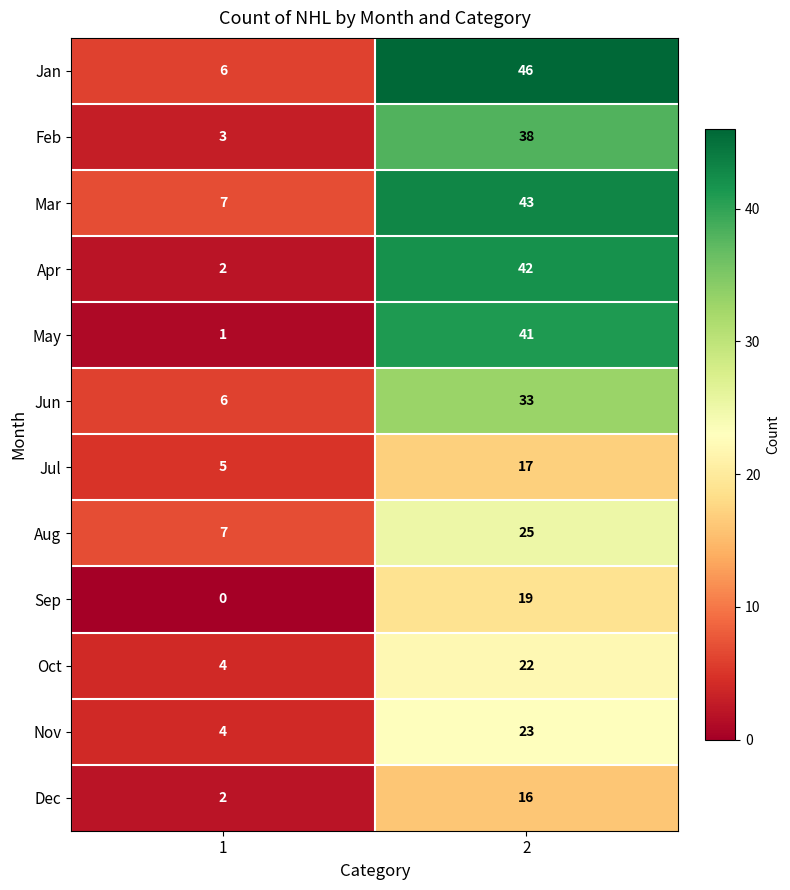

Reading left to right, extract all data points from this chart.

Jan: 1=6	2=46
Feb: 1=3	2=38
Mar: 1=7	2=43
Apr: 1=2	2=42
May: 1=1	2=41
Jun: 1=6	2=33
Jul: 1=5	2=17
Aug: 1=7	2=25
Sep: 1=0	2=19
Oct: 1=4	2=22
Nov: 1=4	2=23
Dec: 1=2	2=16